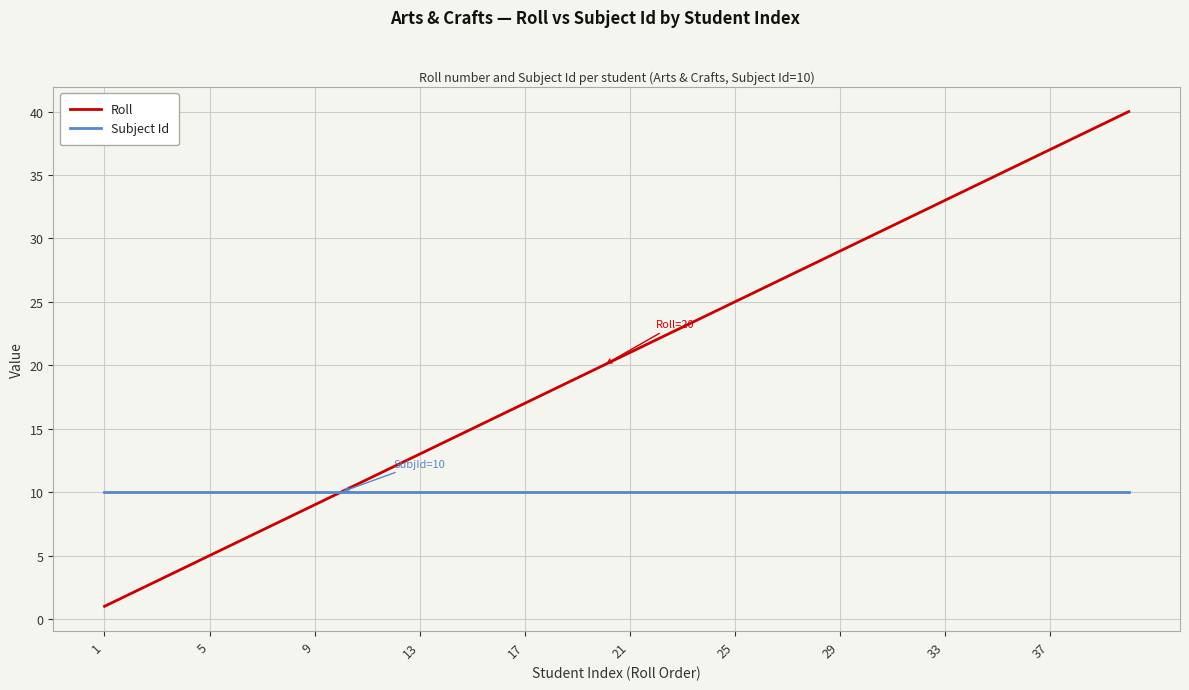

List the series in order of their peak value, lowest first.

Subject Id, Roll